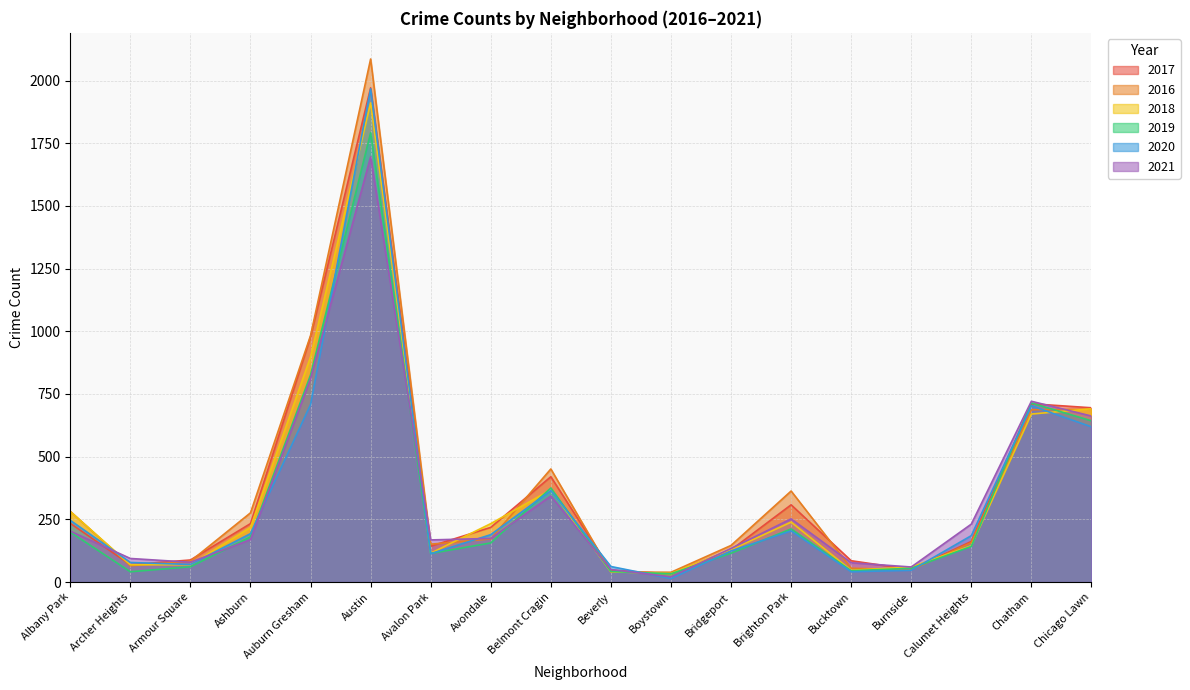

Where does the 2021 series first go above 174?

Albany Park